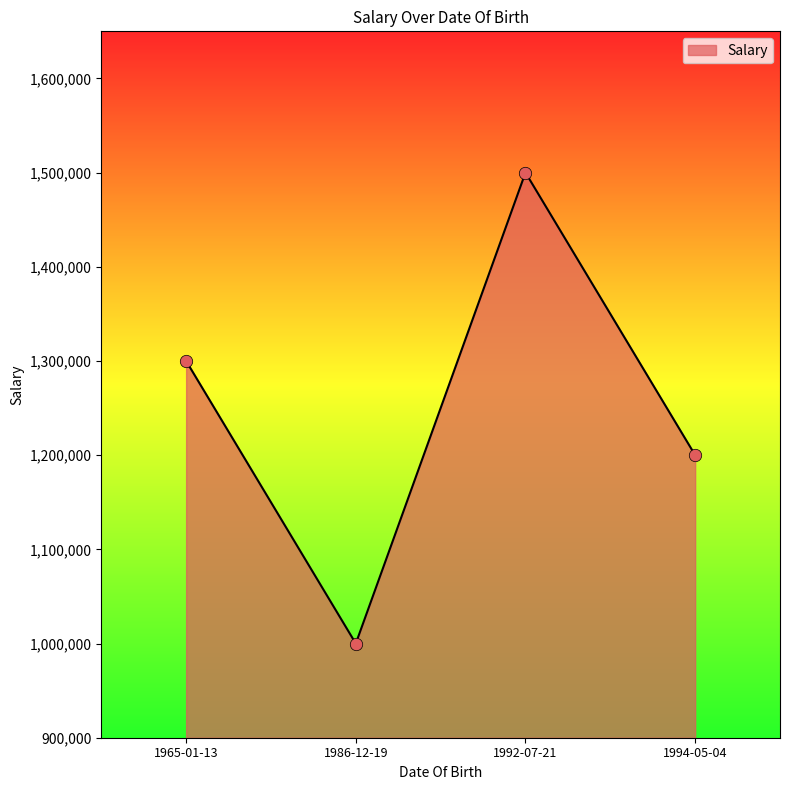

What is the ratio of the value at 1992-07-21 to the value at 1986-12-19?

1.5